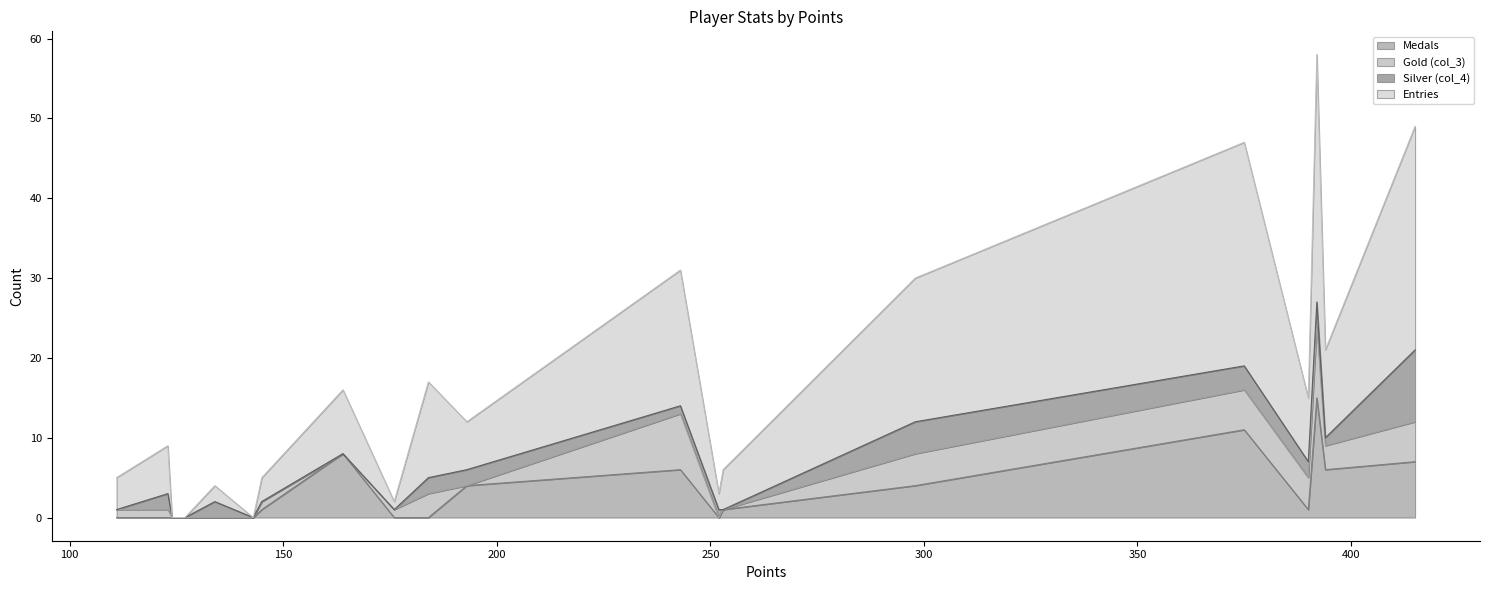

What is the maximum value for Medals?

15